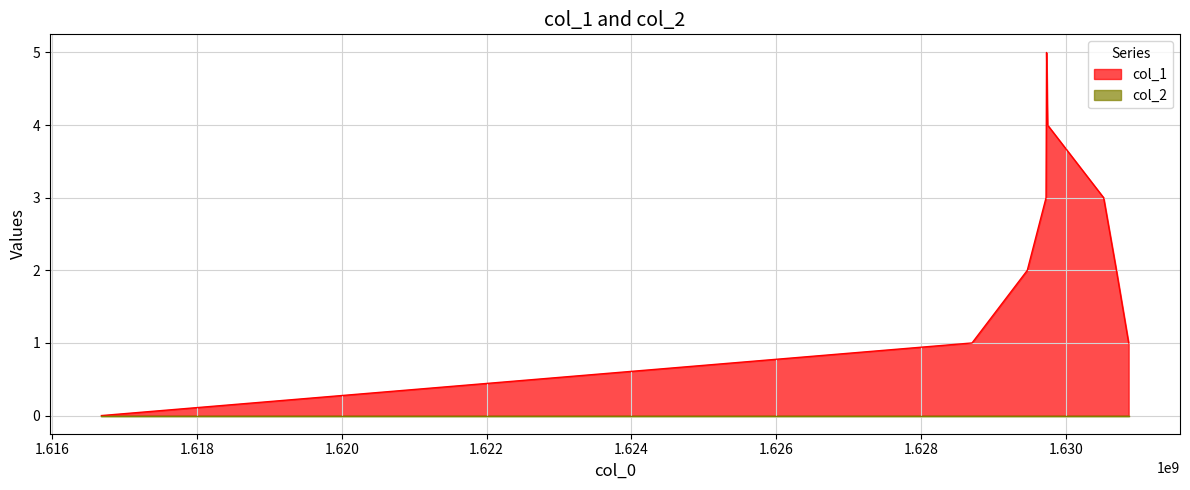

Which series has the largest range (max minus min)?

col_1